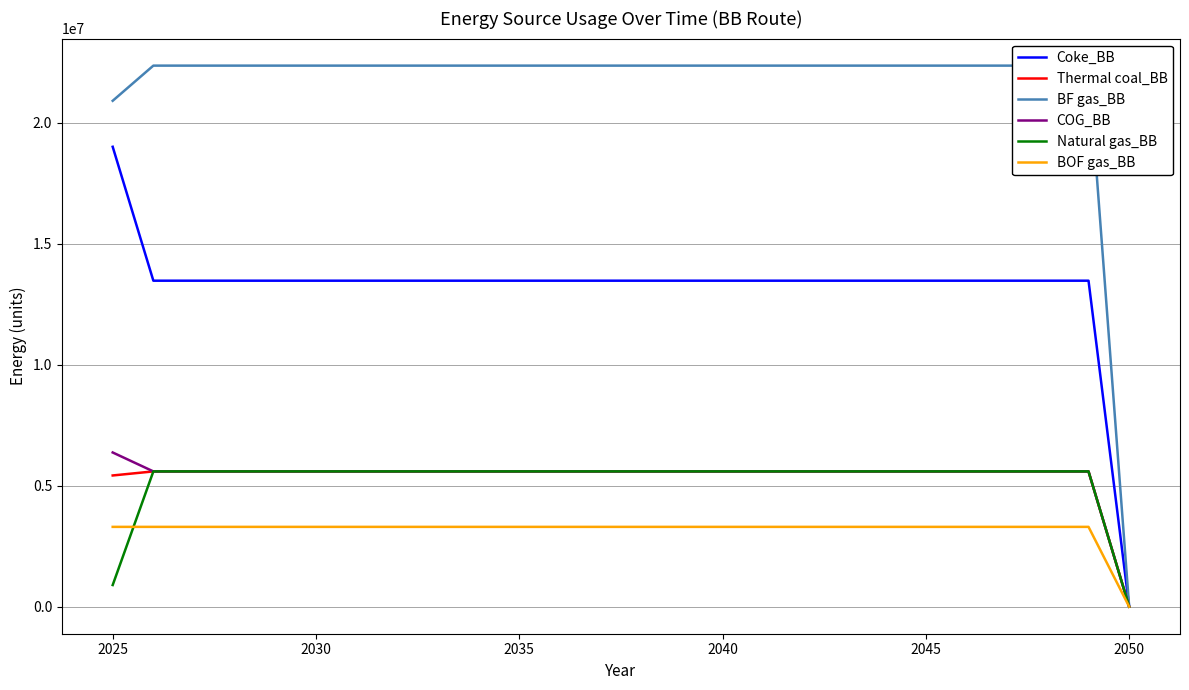

How many lines are shown in the chart?

6